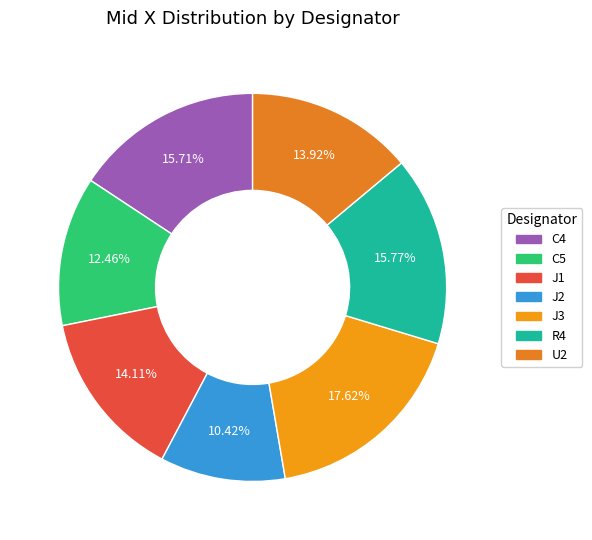

To the nearest percent, what portion does U2 represent?

14%